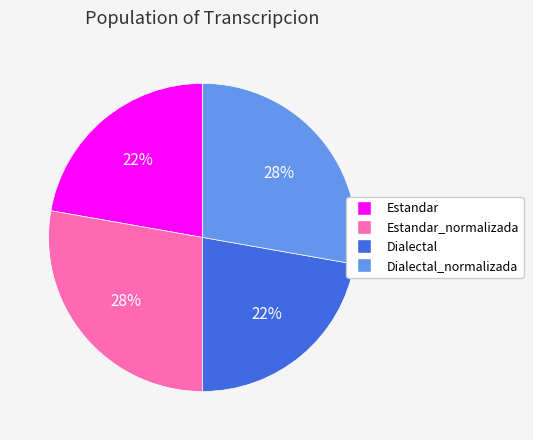

Count the number of slices in the pie.

4